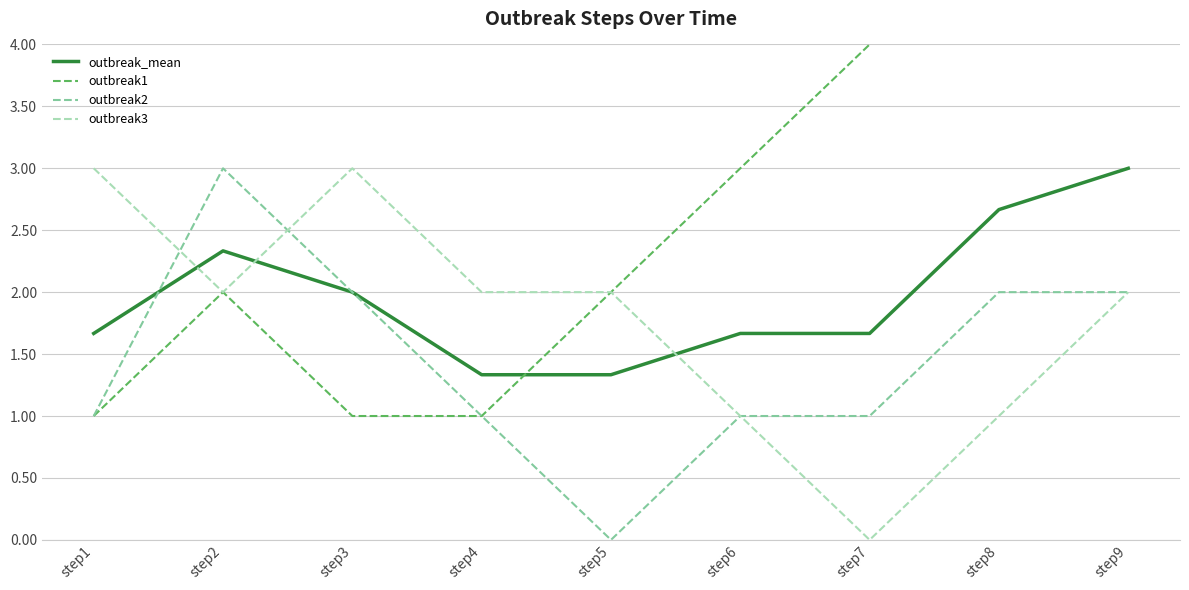

What is the minimum value for outbreak1?

1.0